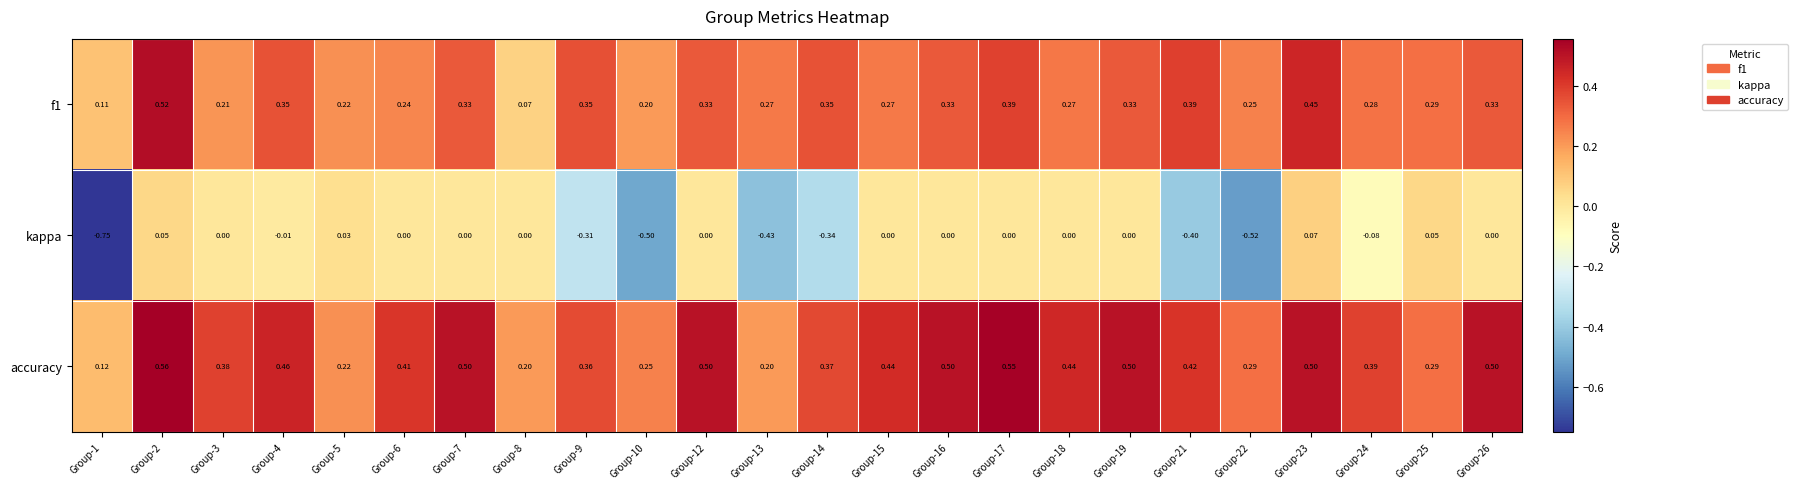

Is the value of kappa at Group-12 greater than the value of accuracy at Group-13?

No